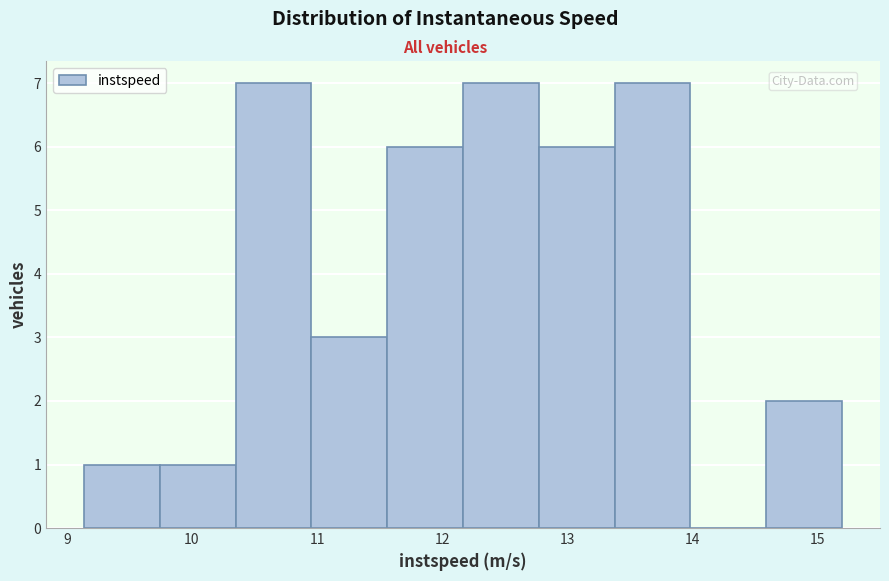

How tall is the bar that spans 10.3 to 11.0 on the x-axis? Neither the bar edges nor the heights are printed on the chart, so give them approximately, as read against the axes.

7